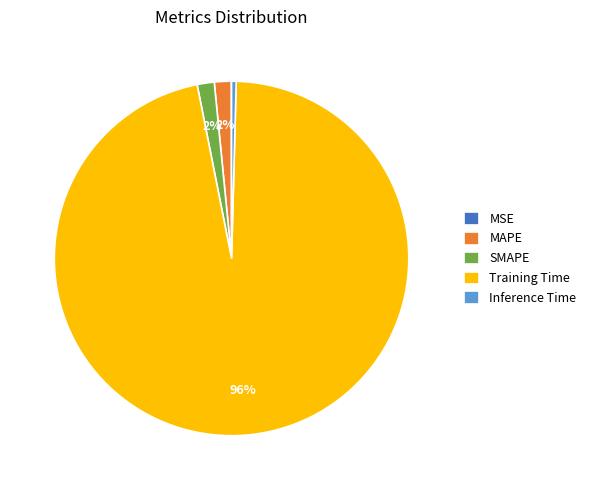

Is Training Time the majority of the pie?

Yes